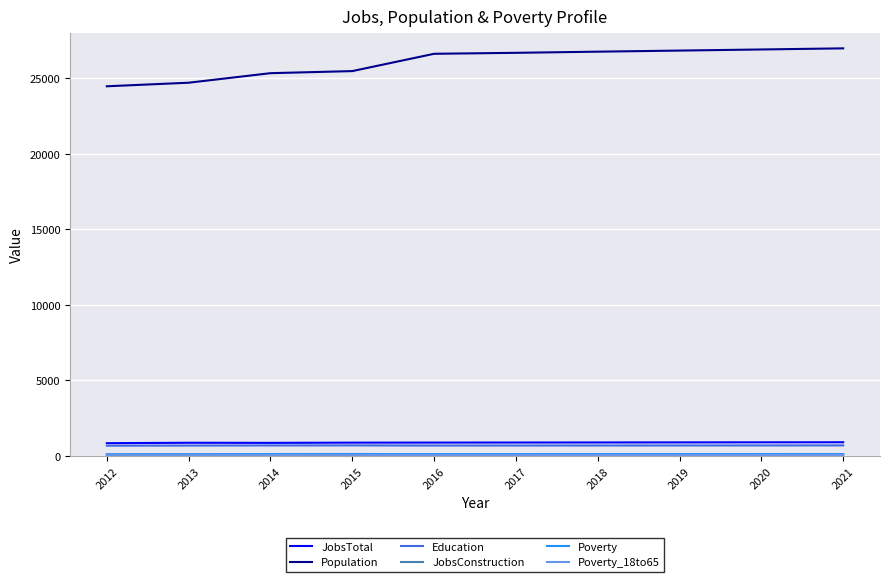

The value of Education at 2015 is 696. True or false?

True